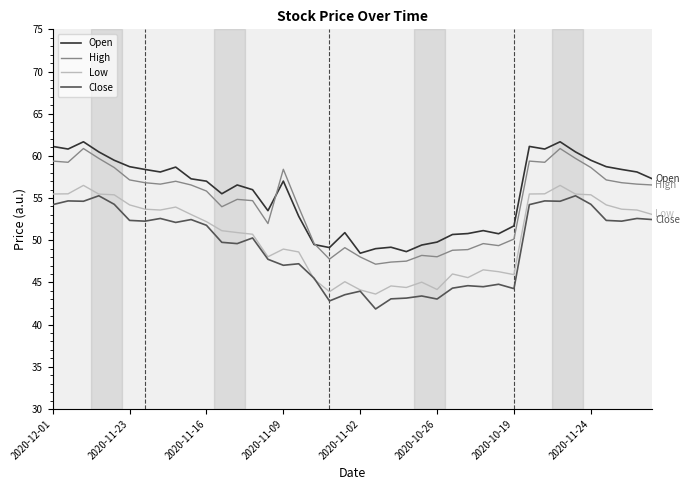

How many lines are shown in the chart?

4